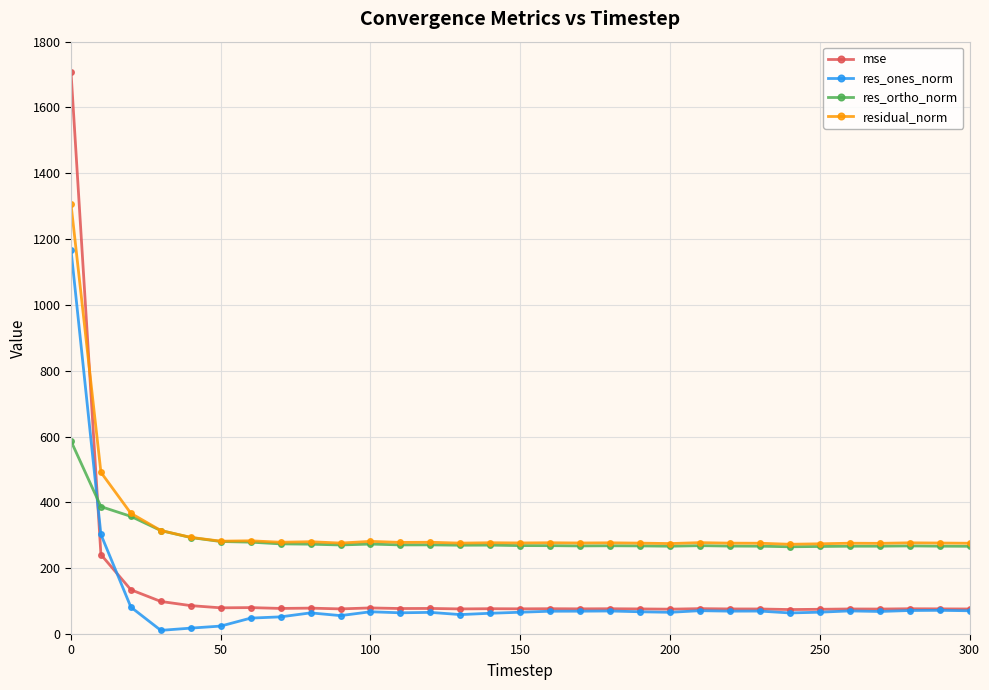

True or false: mse has more than 1 interior local peaks.

True